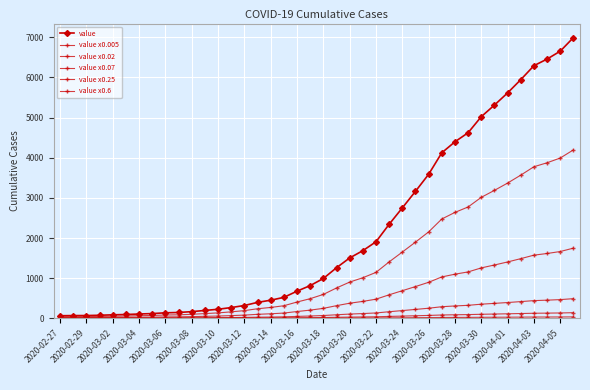

How many series are shown in this chart?

6